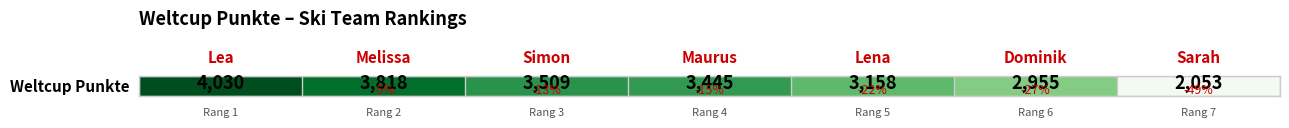

What is the smallest value displayed?

2053